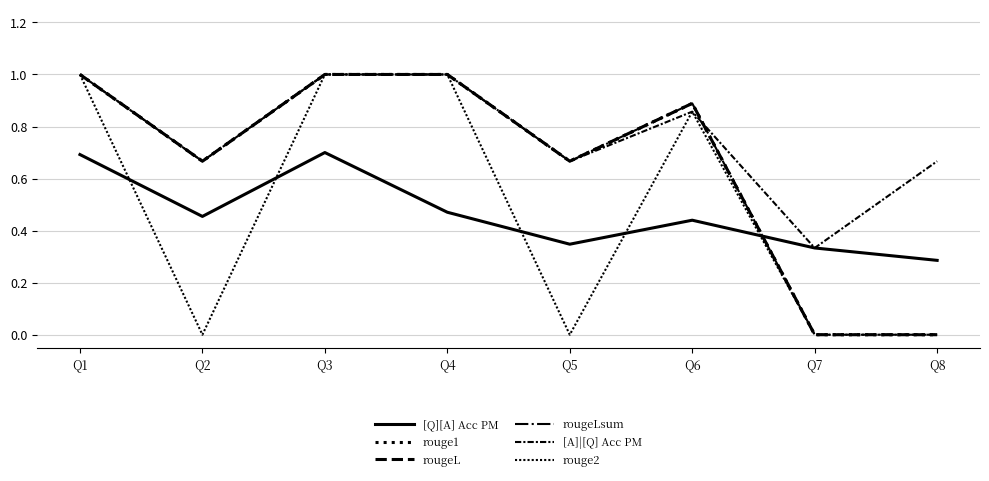

Between Q2 and Q6, which is larger?

Q2